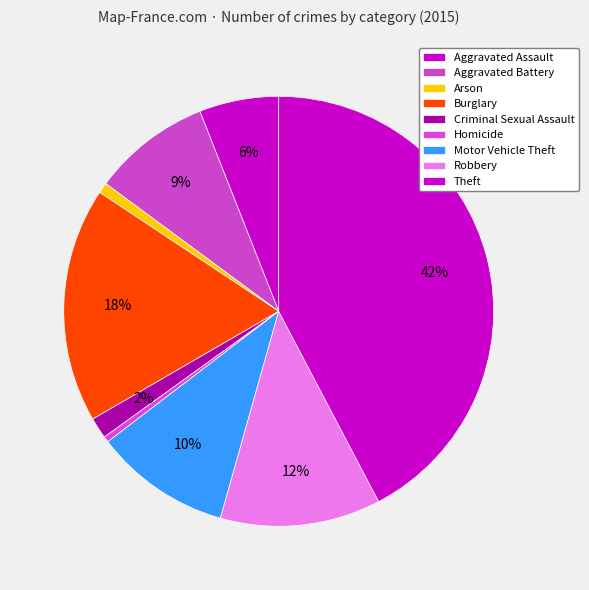

To the nearest percent, what is the combined percentage of Aggravated Assault and Arson?

7%